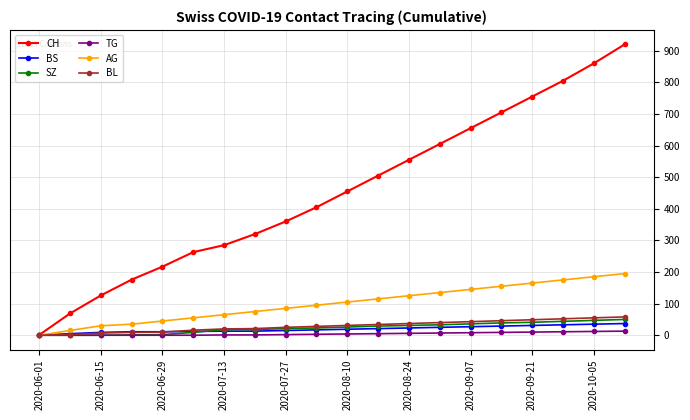

At how many categories does at least one series exceed 392?

11